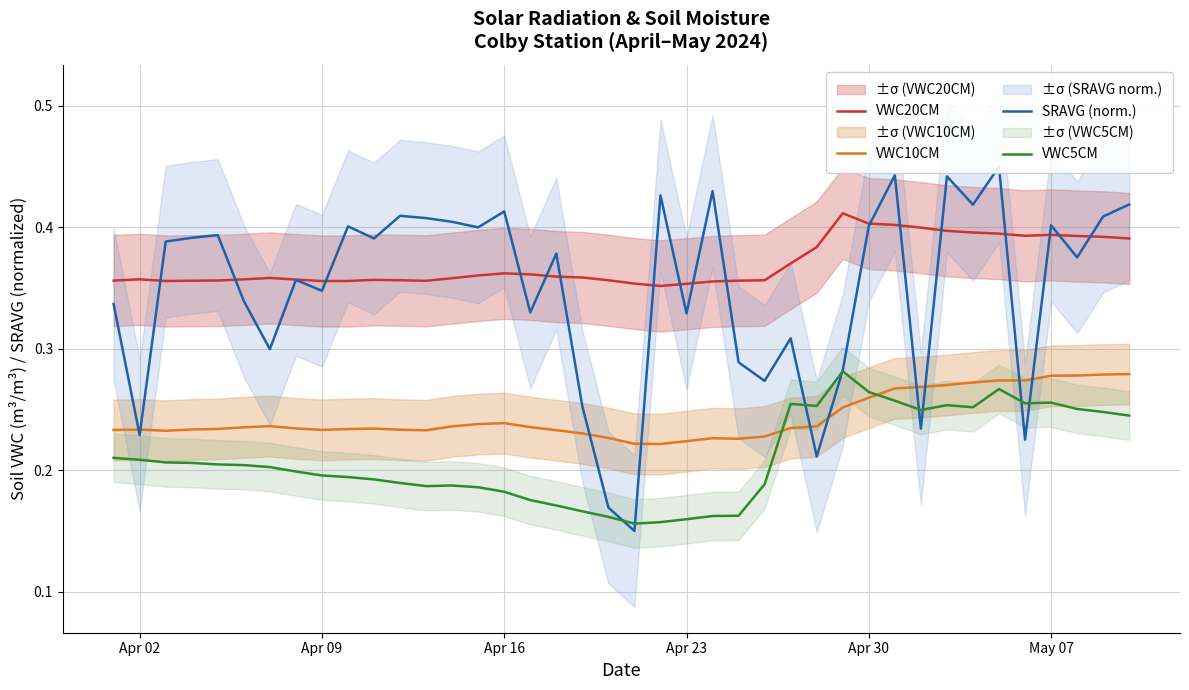

True or false: SRAVG (norm.) has more than 2 interior local peaks.

True